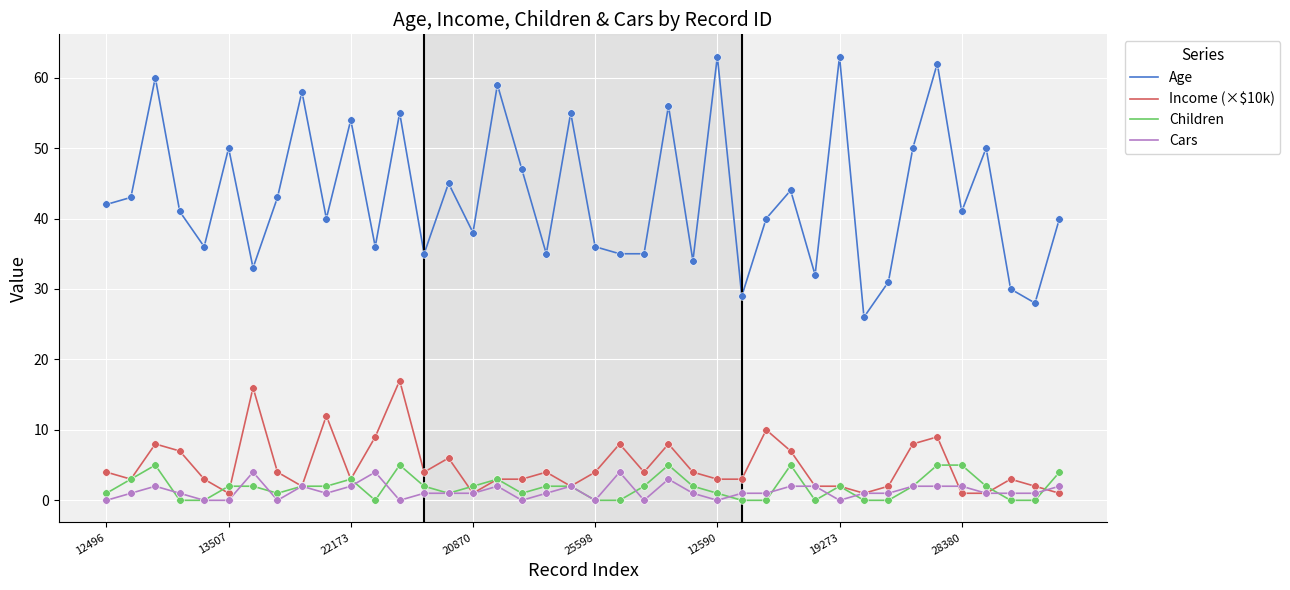

Which series has the widest spread of values?

Age